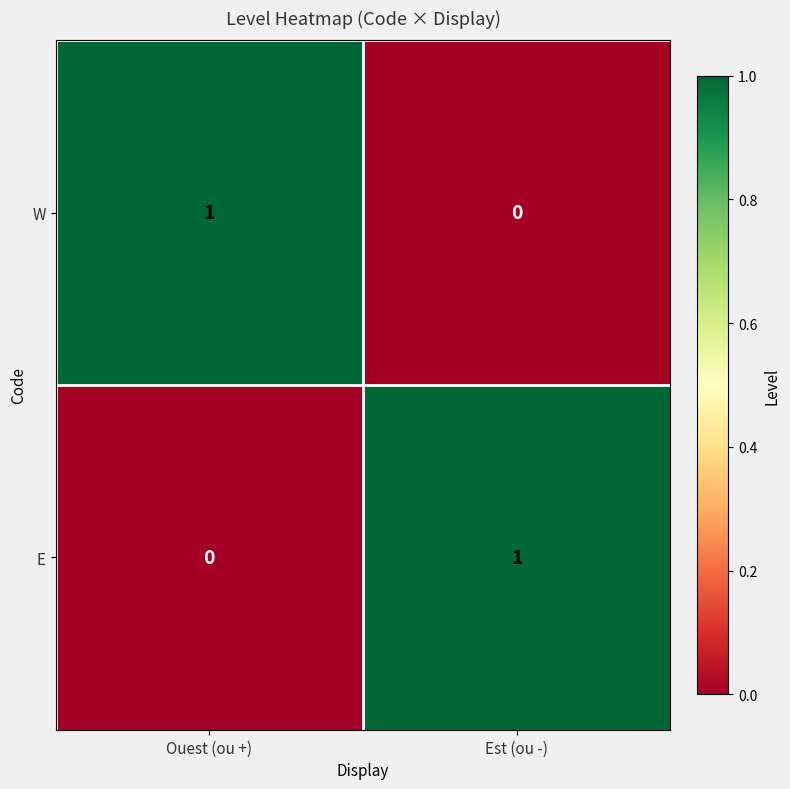

What is the total value across all series at Est (ou -)?

1